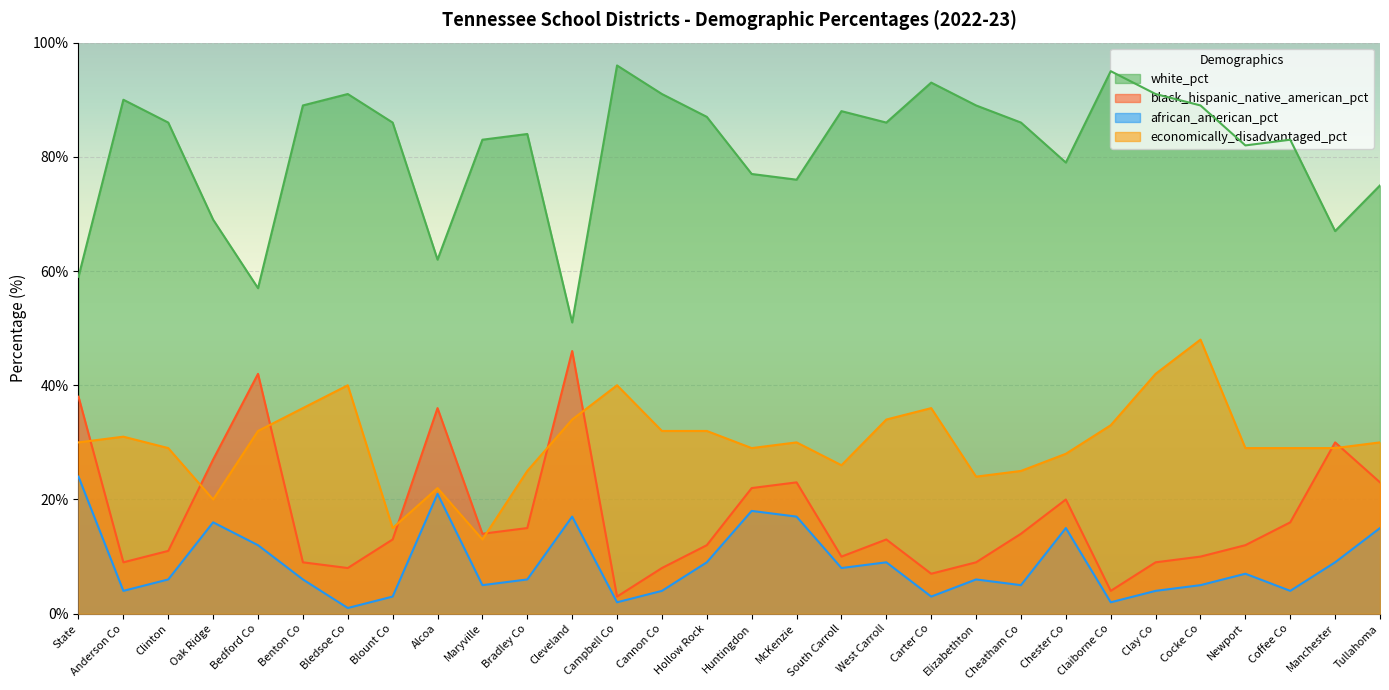

At how many categories does at least one series exceed 40?

30